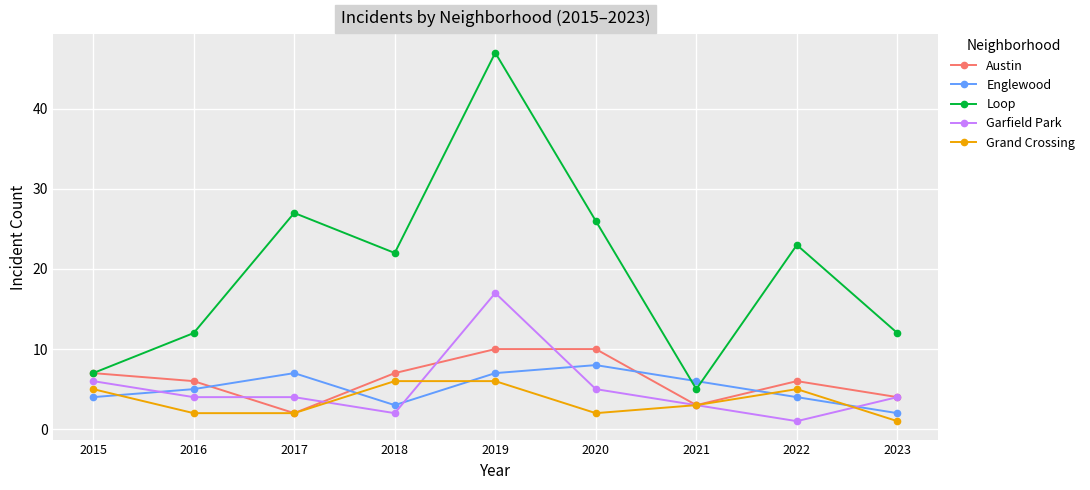

How many lines are shown in the chart?

5